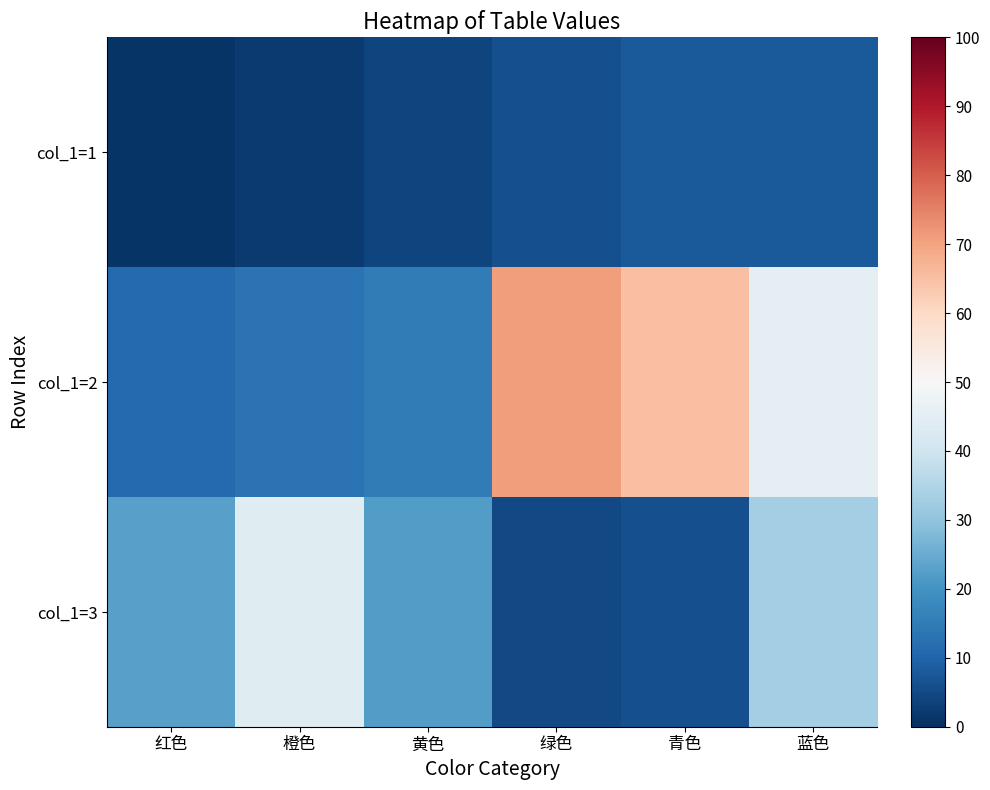

List the series in order of their overall mean, lowest first.

col_1=1, col_1=3, col_1=2